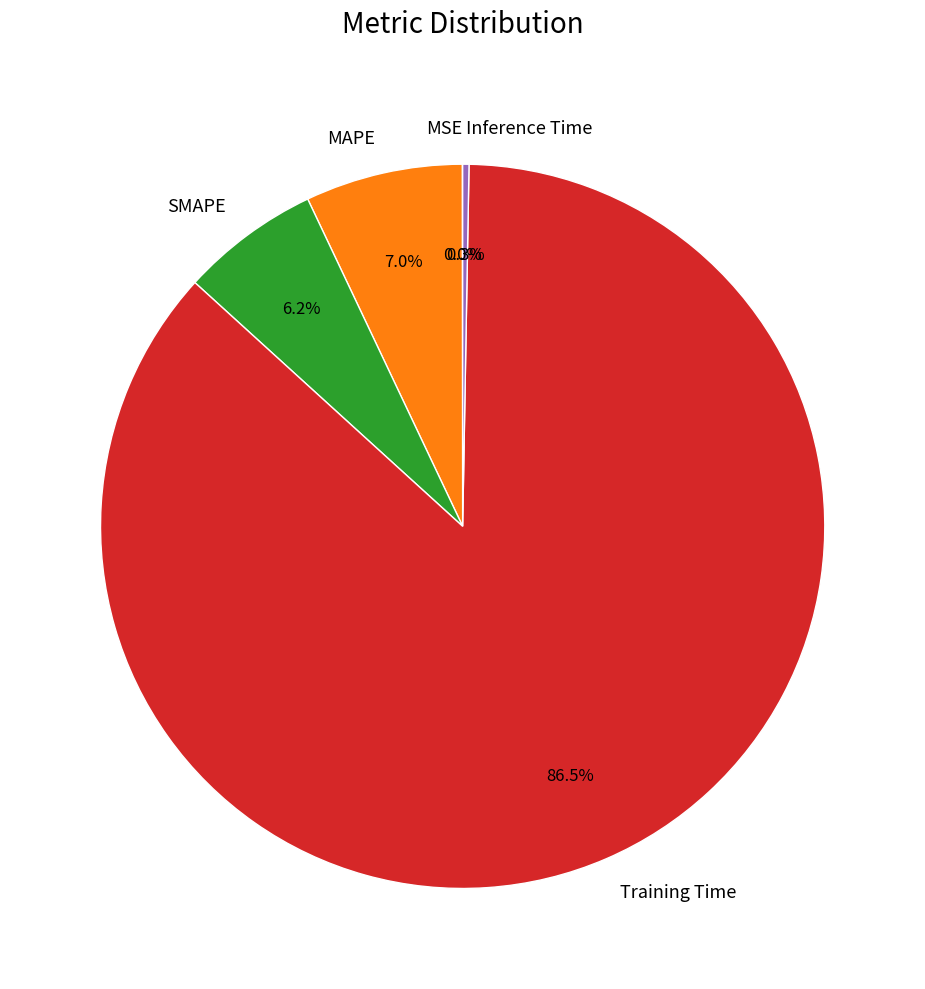

True or false: SMAPE accounts for 6% of the total.

True